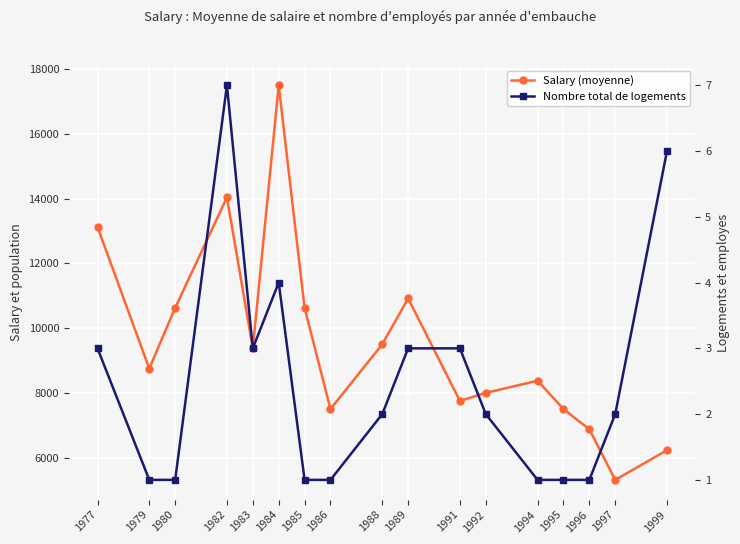

Rank the series by their average value, from highest to lowest.

Salary (moyenne), Nombre total de logements